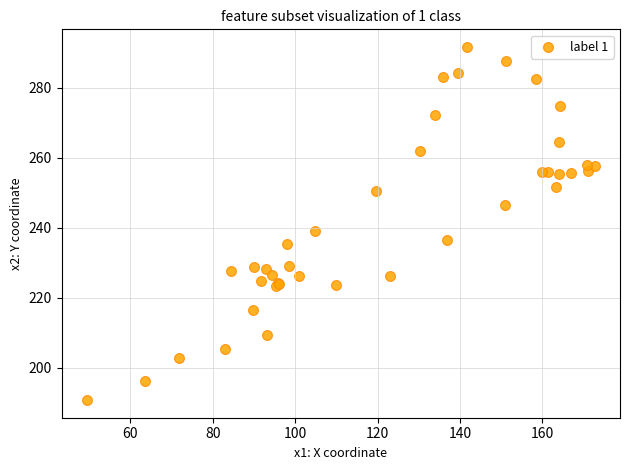

What Y value in the scatter plot is closest to 241?

239.0